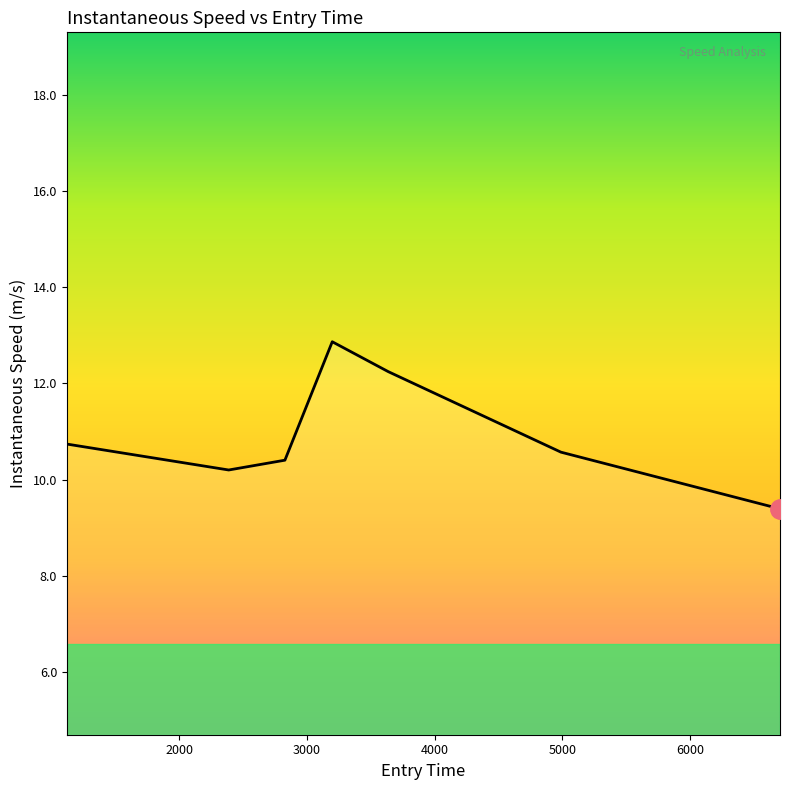

What is the smallest value displayed?

9.4